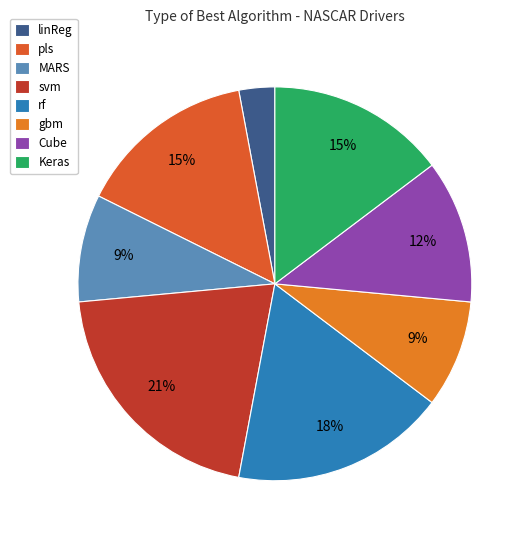

What is the largest slice in the pie chart?

svm